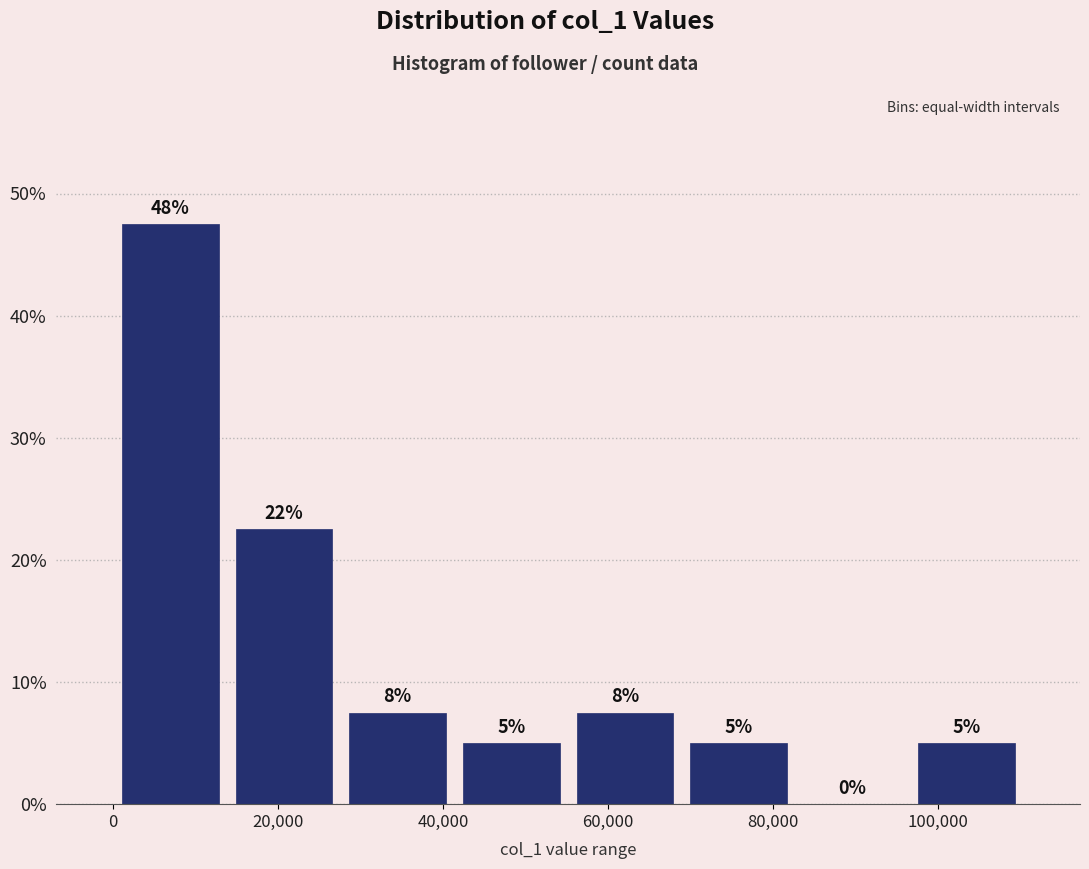

Over which range of the x-axis is the bar tallest?

0 to 14000